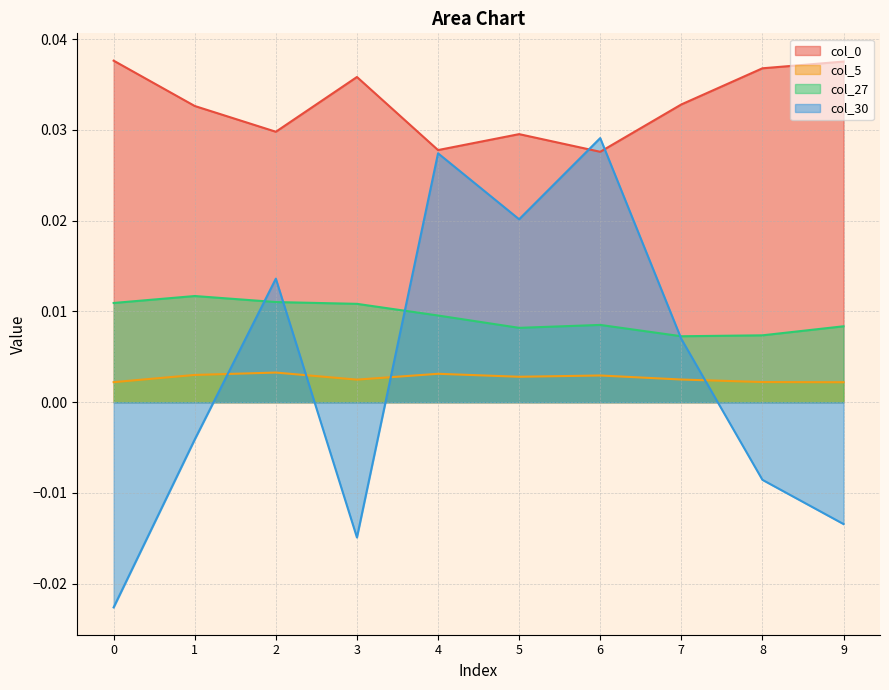

Is the value of col_30 at 8 greater than the value of col_5 at 5?

No